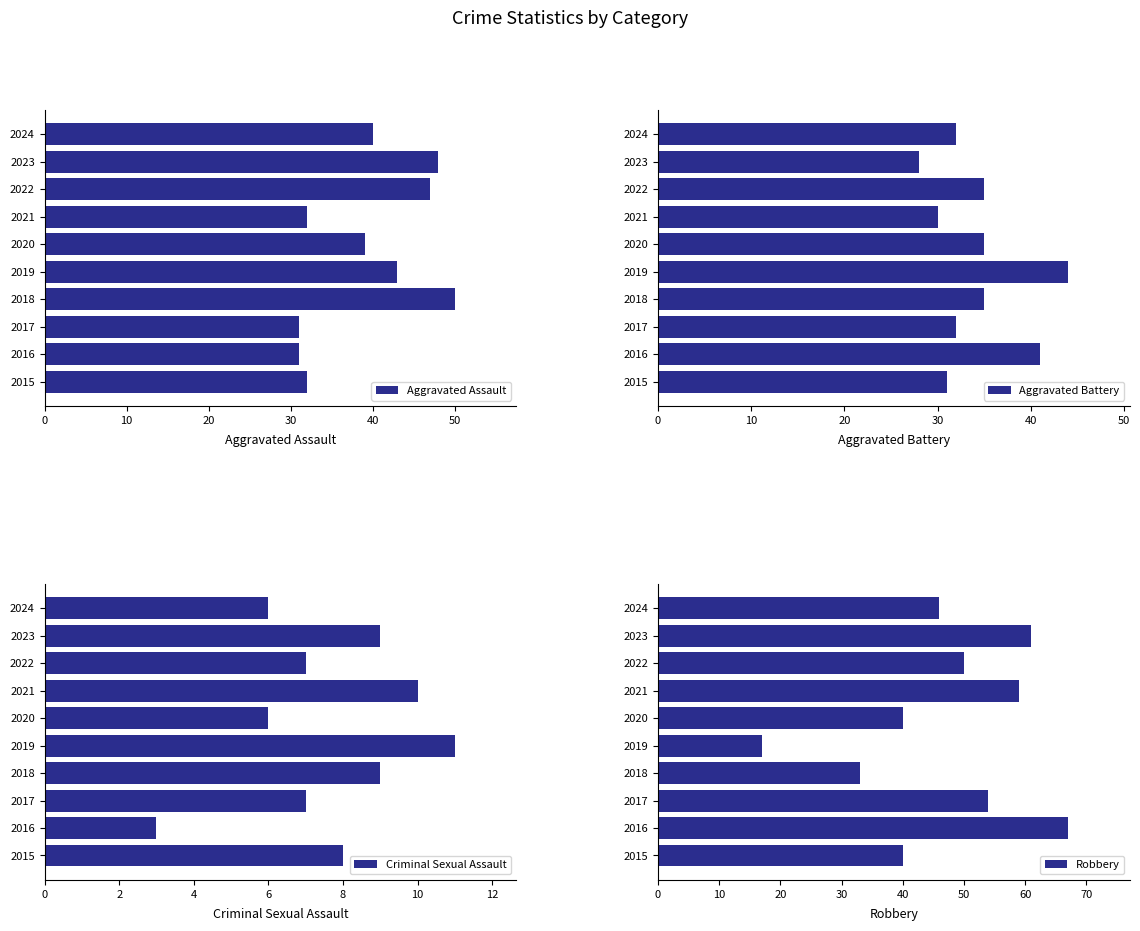

What is the sum of all Aggravated Assault values?

393